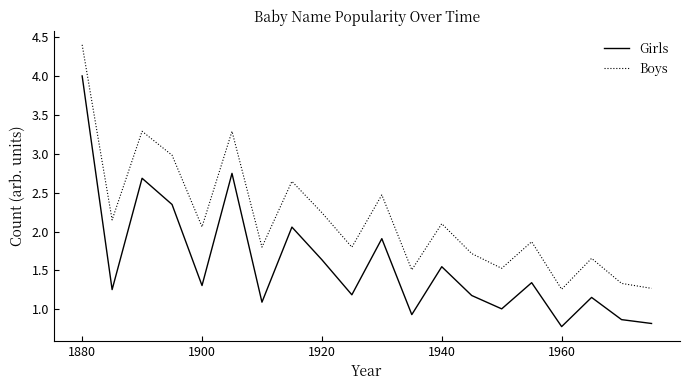

Which series has the largest range (max minus min)?

Girls